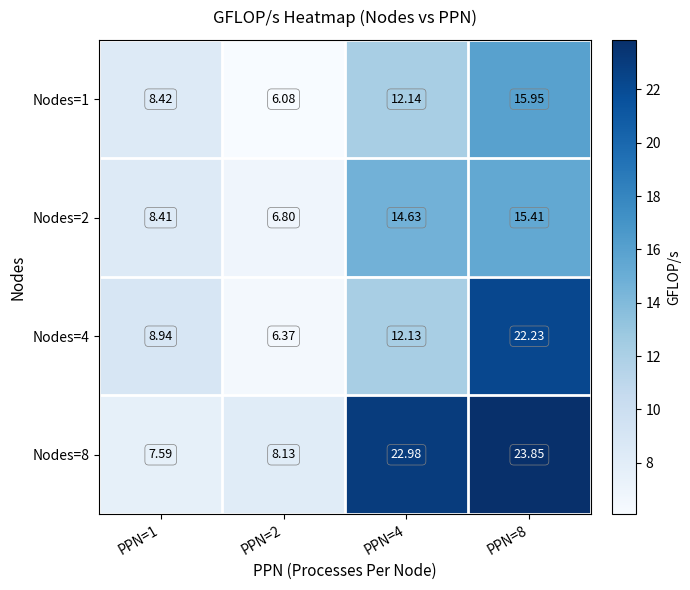

Count the number of data series in this chart.

4